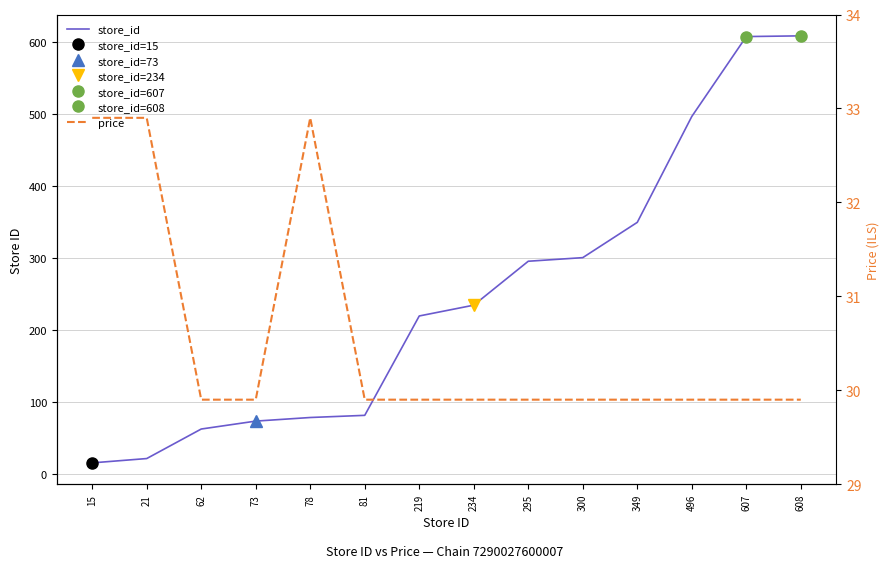

Reading left to right, what are all the values shown in this chart?

store_id: 15.0	21.0	62.0	73.0	78.0	81.0	219.0	234.0	295.0	300.0	349.0	496.0	607.0	608.0
price: 32.9	32.9	29.9	29.9	32.9	29.9	29.9	29.9	29.9	29.9	29.9	29.9	29.9	29.9